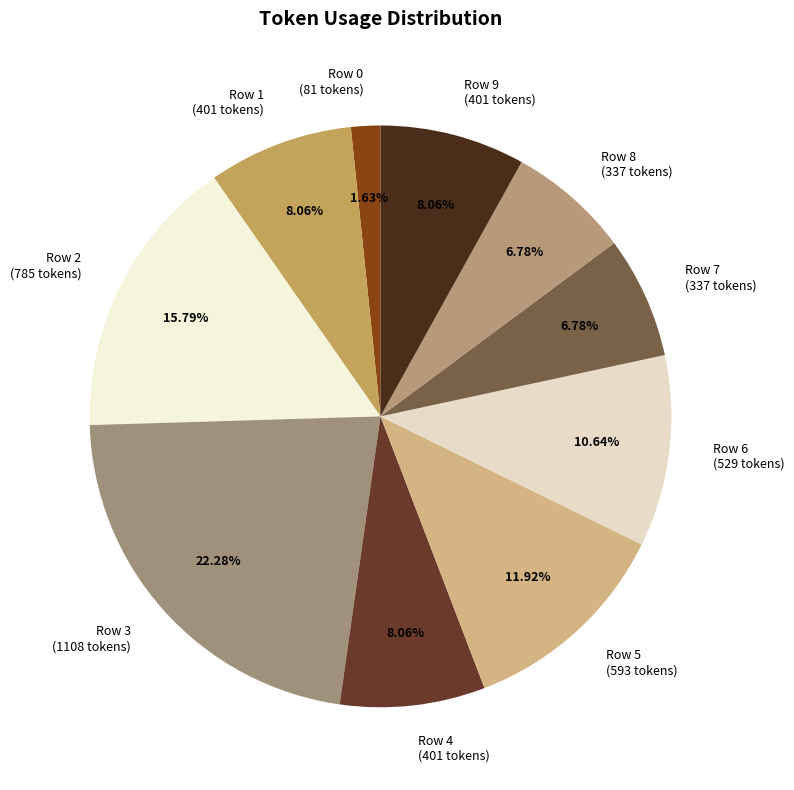

To the nearest percent, what percentage of the pie is Row 3?

22%